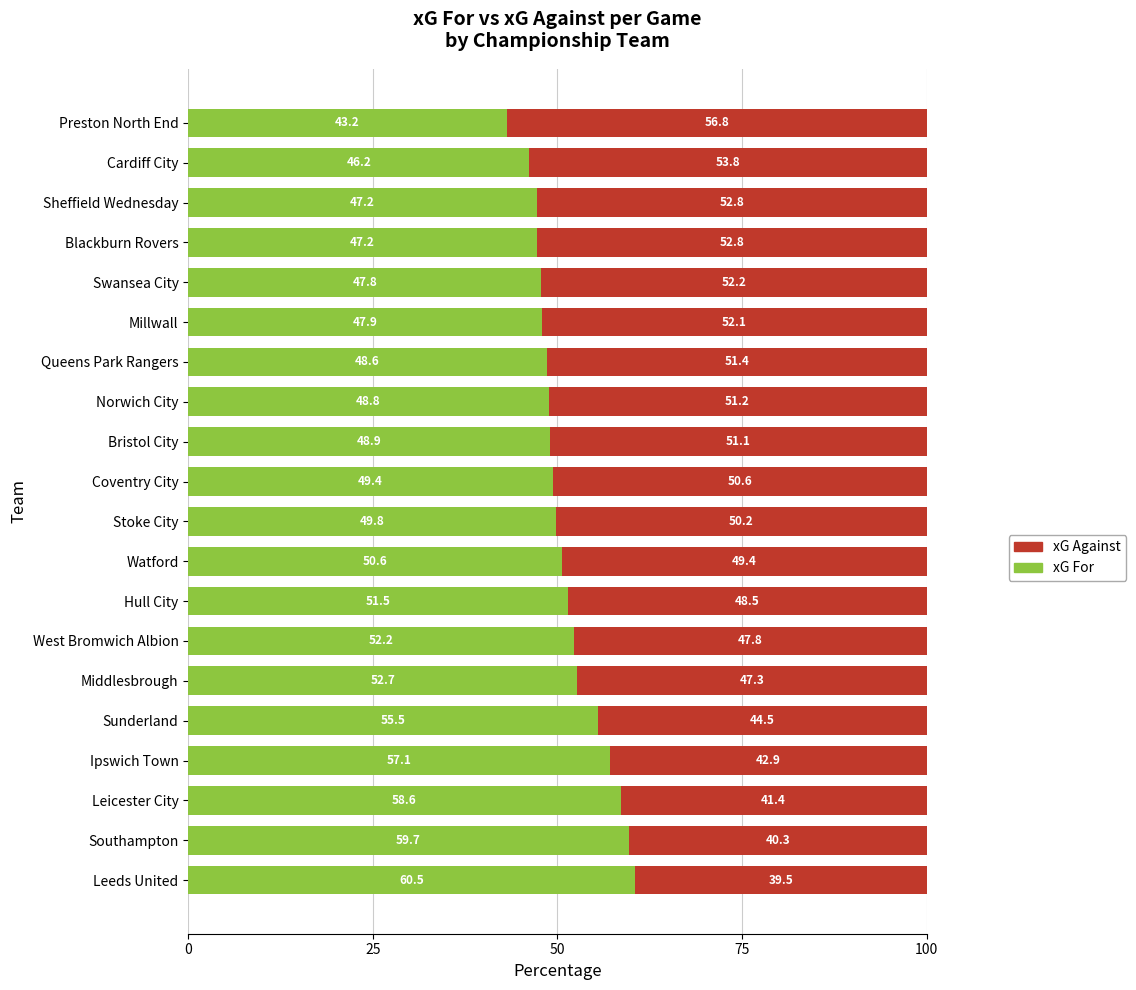

What are all the series names shown in the legend?

xG Against, xG For